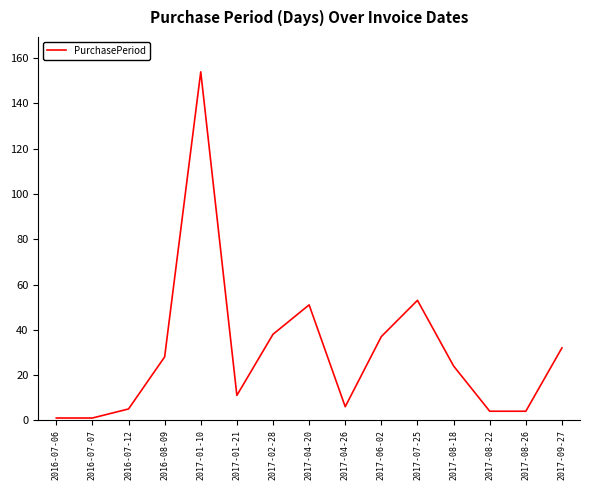

Which has a higher value, 2017-08-22 or 2017-06-02?

2017-06-02